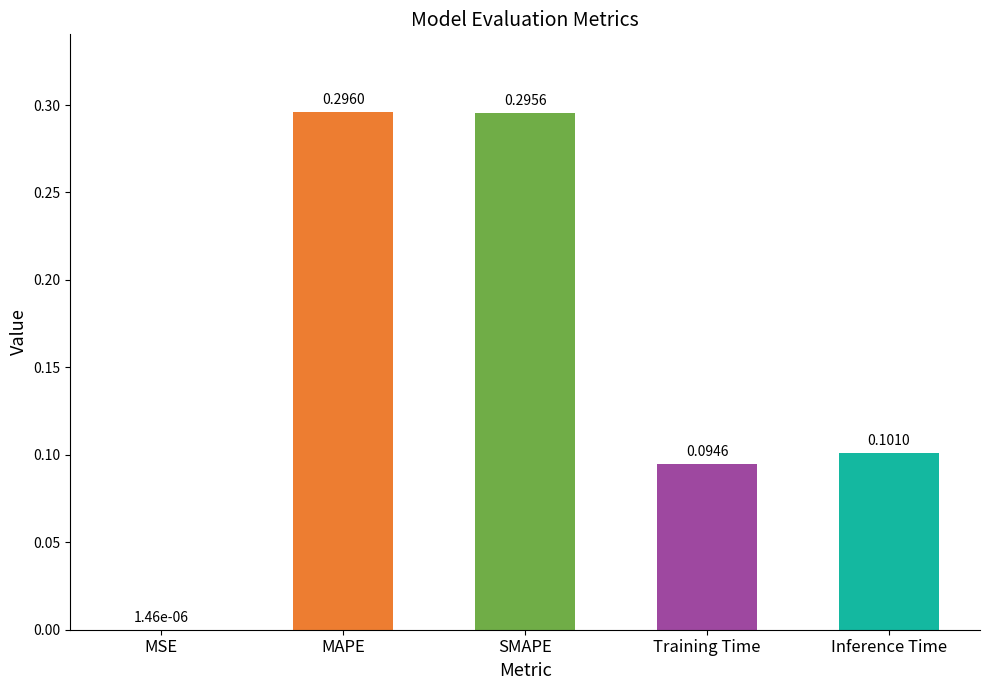

What is the sum of the values at MAPE and Inference Time?

0.4